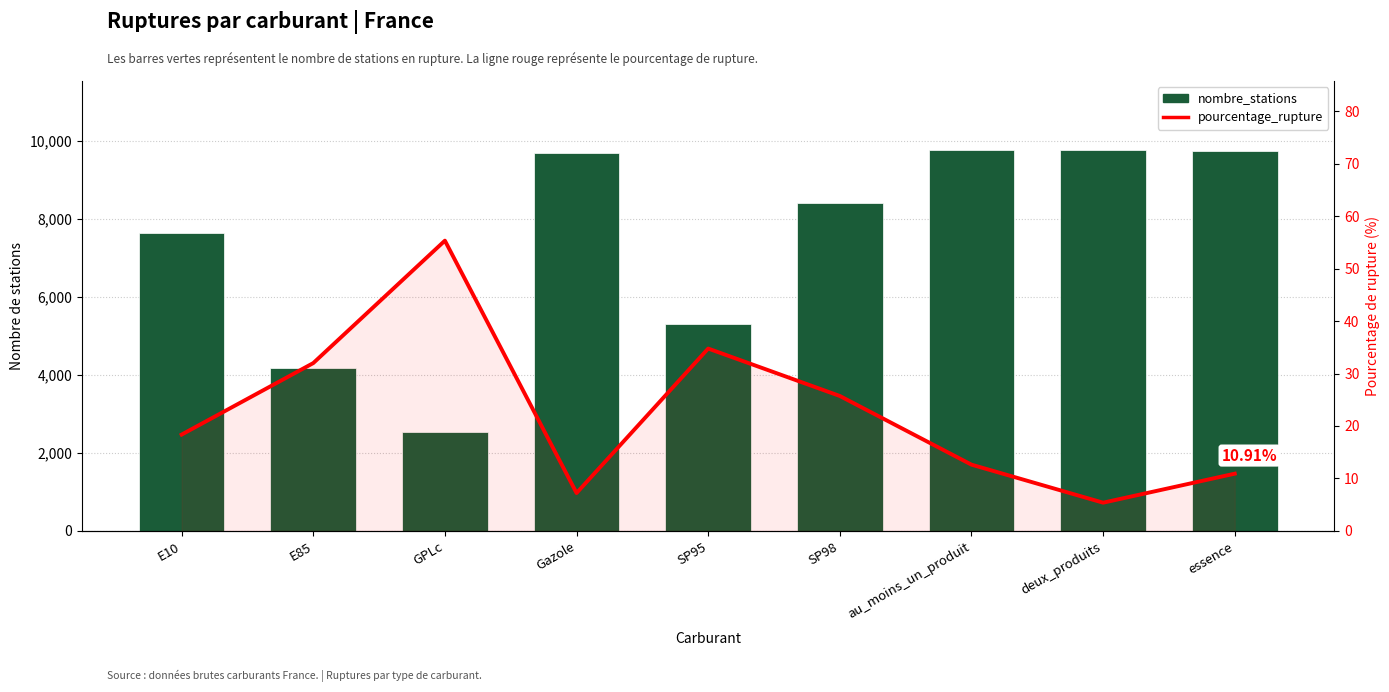

Which series has the largest range (max minus min)?

nombre_stations